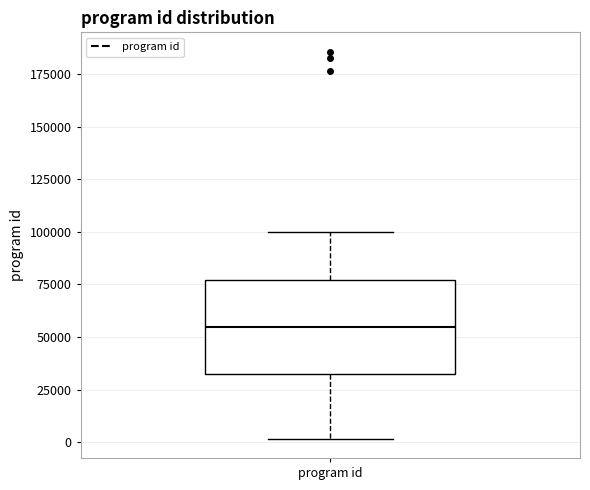

Where is the lower edge of the box for program id on the y-axis? The values are not printed on the chart, so give them approximately, as read against the axis.

35000